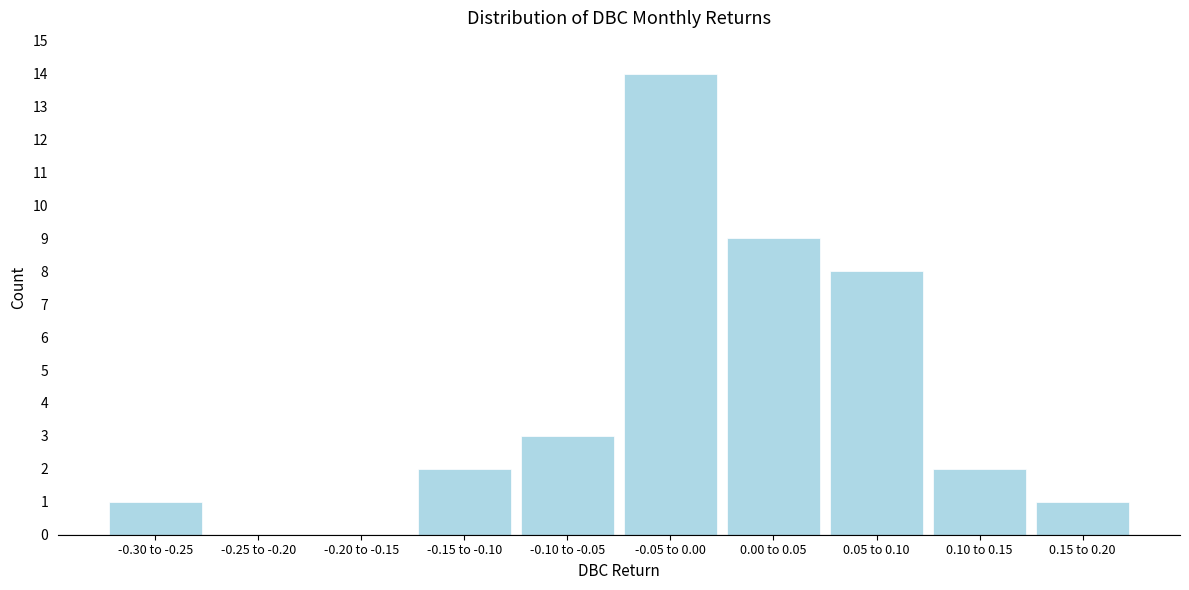

Reading left to right, extract all data points from this chart.

-0.30 to -0.25=1	-0.25 to -0.20=0	-0.20 to -0.15=0	-0.15 to -0.10=2	-0.10 to -0.05=3	-0.05 to 0.00=14	0.00 to 0.05=9	0.05 to 0.10=8	0.10 to 0.15=2	0.15 to 0.20=1